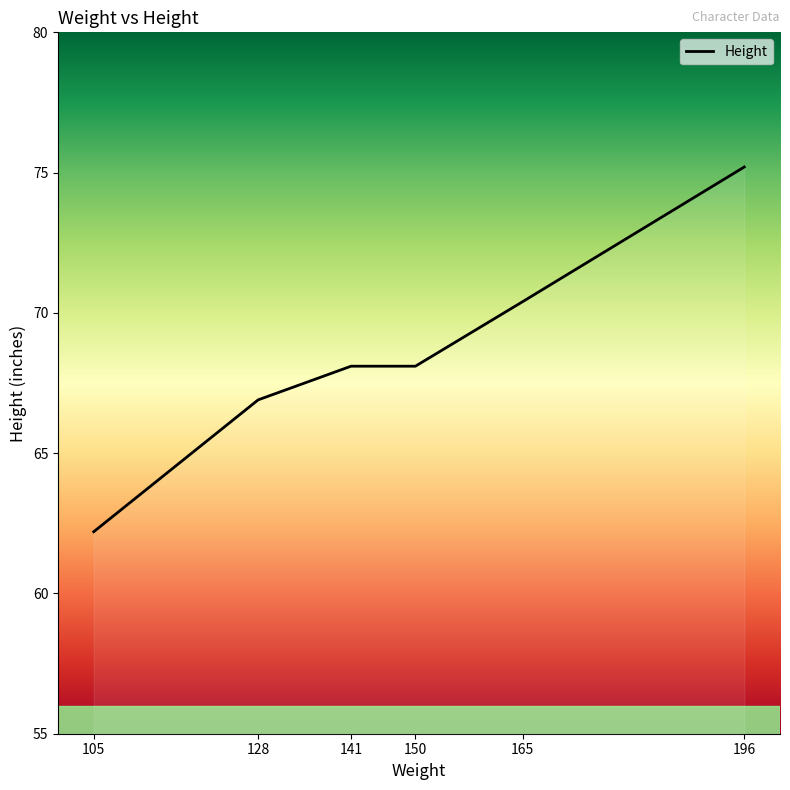

True or false: the data has more than 2 interior local peaks.

False